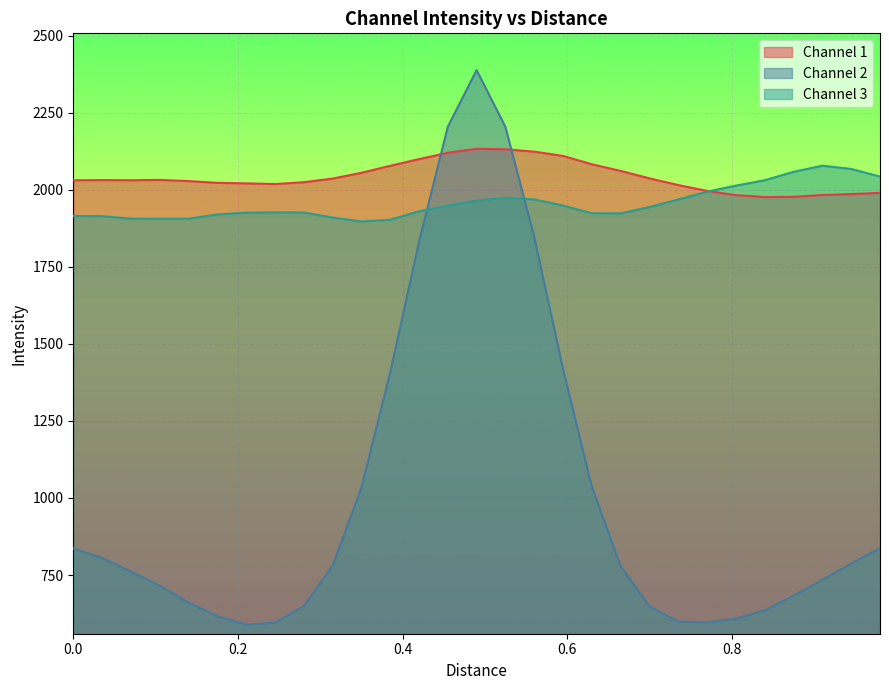

Which series has the largest total across all categories?

Channel 1